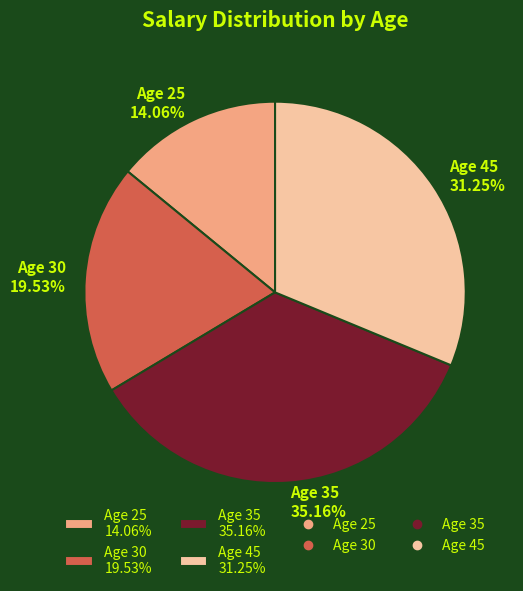

What is the largest slice in the pie chart?

Age 35 35.16%